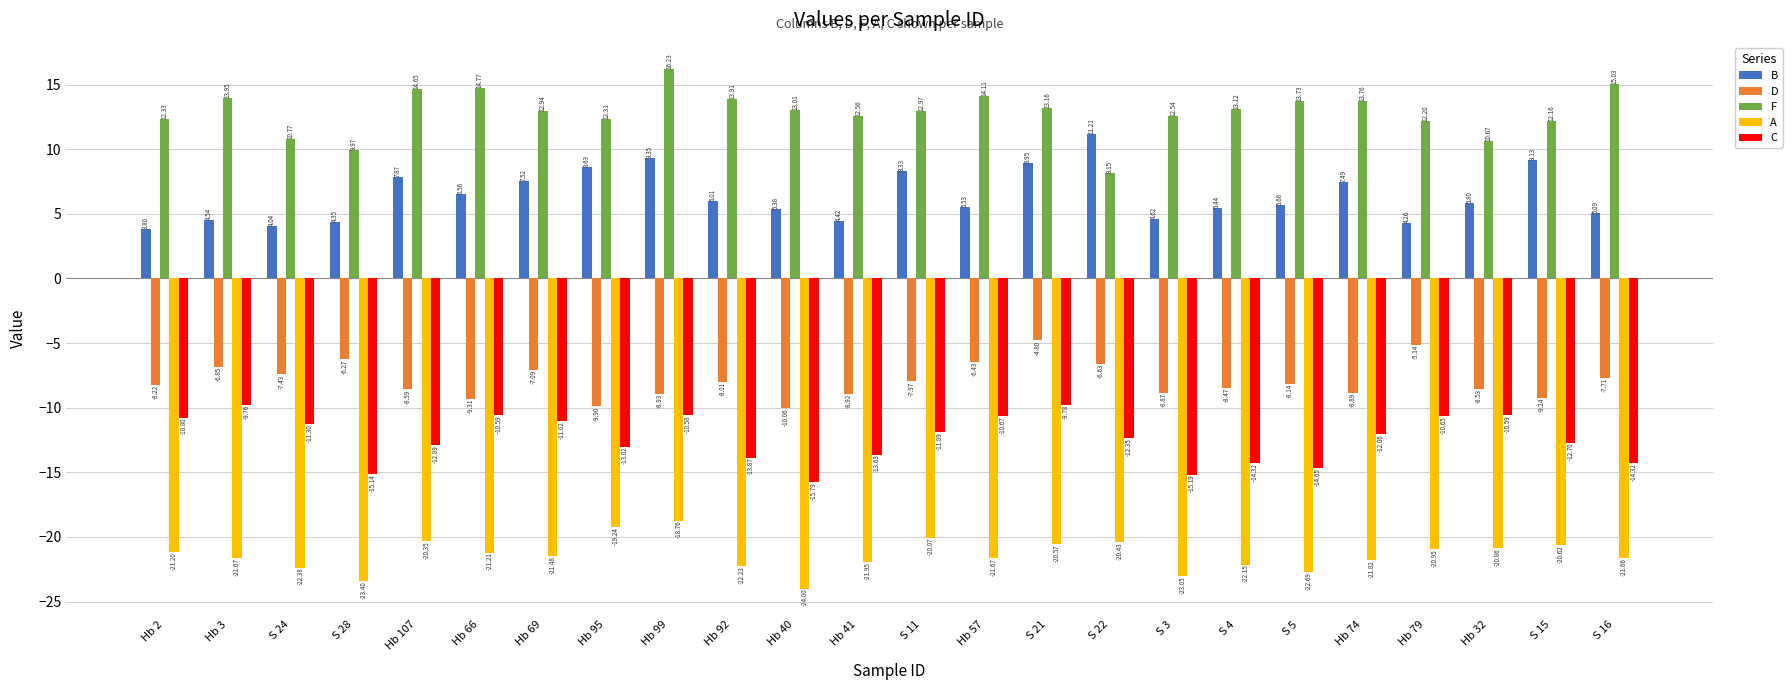

At which category does the chart reach its minimum across all series?

Hb 40